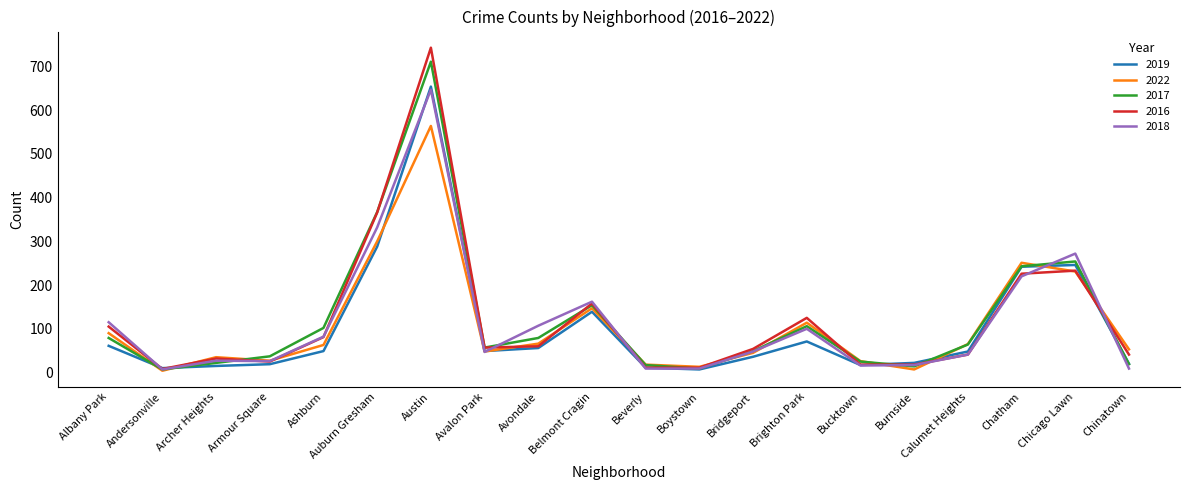

Is the value of 2018 at Brighton Park greater than the value of 2022 at Bucktown?

Yes